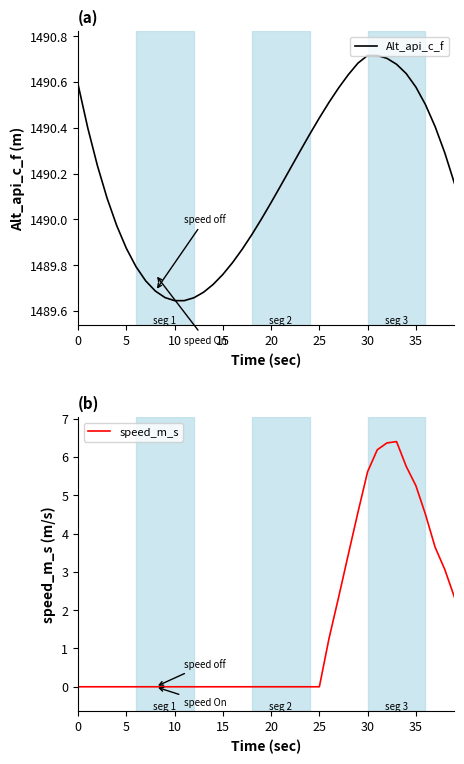

Which series has the largest total across all categories?

Alt_api_c_f